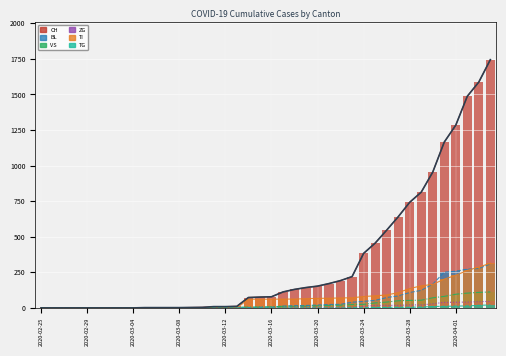

What is the sum of the TI values at 2020-03-20 and 2020-03-05?

67